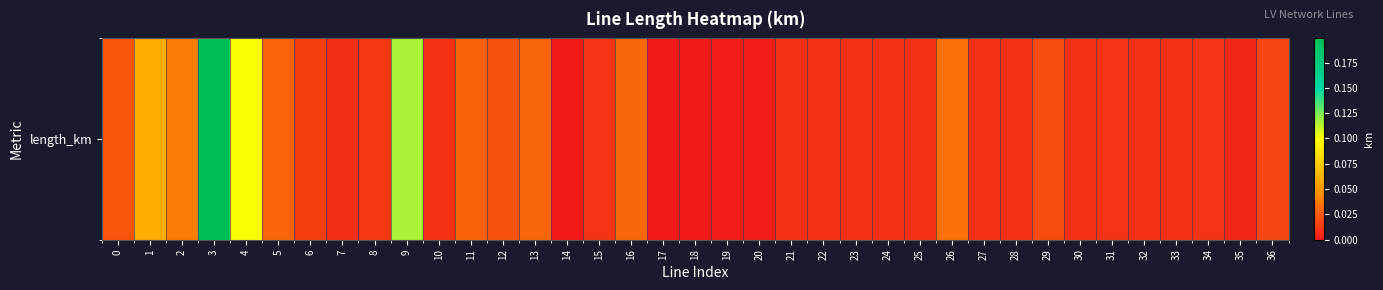

Rank the categories by value from lowest to highest.

14, 17, 18, 19, 20, 35, 7, 24, 21, 27, 30, 32, 10, 33, 22, 25, 23, 28, 31, 34, 15, 8, 6, 36, 29, 12, 0, 11, 5, 13, 16, 26, 2, 1, 4, 9, 3